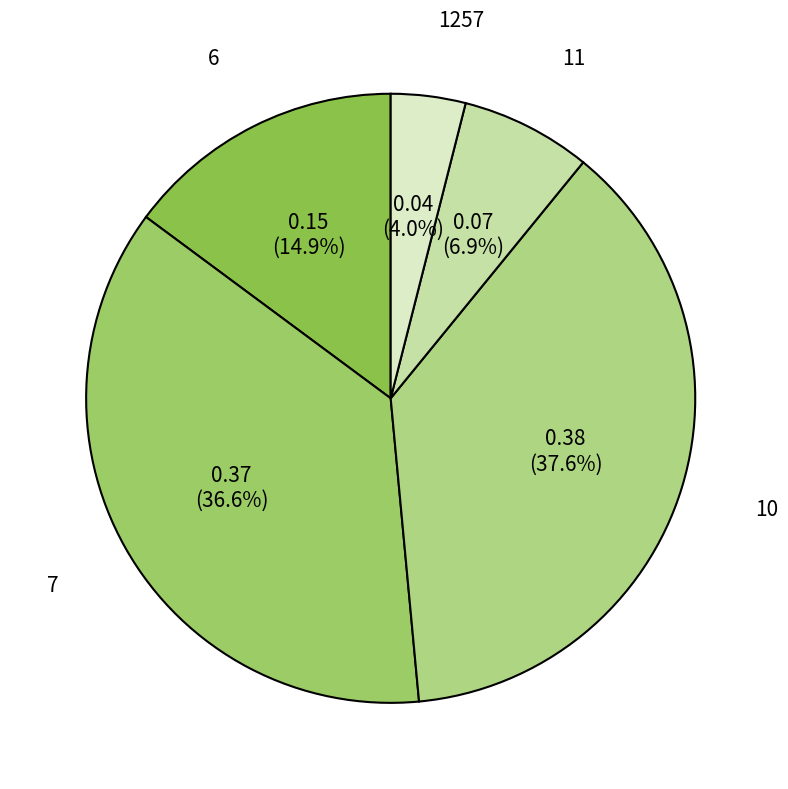

Which category has the biggest portion of the pie?

10